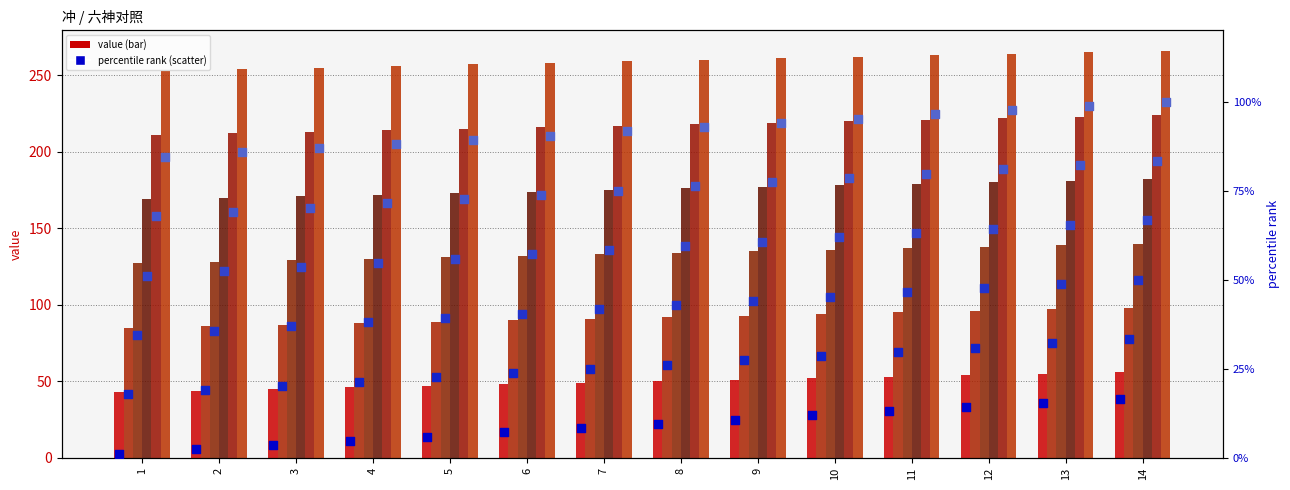

At which category is the sum across all series the highest?

14